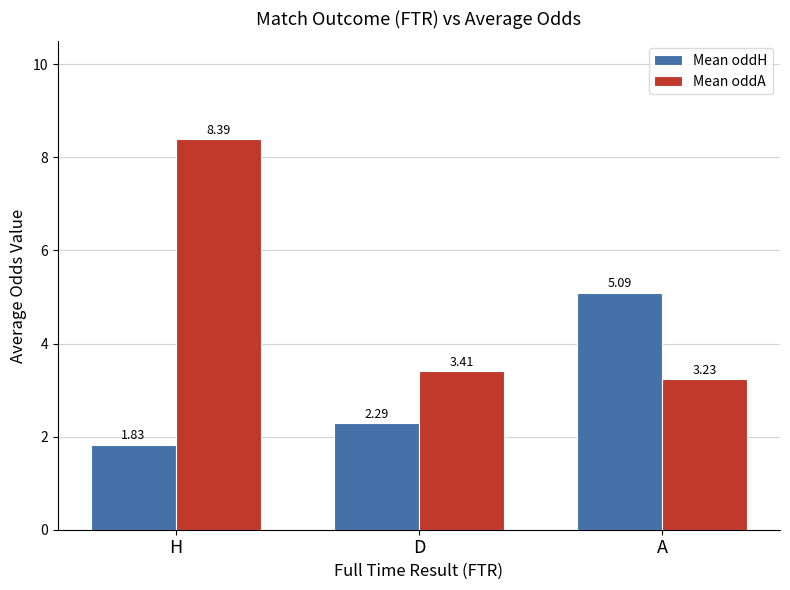

What is the total value across all series at A?

8.3